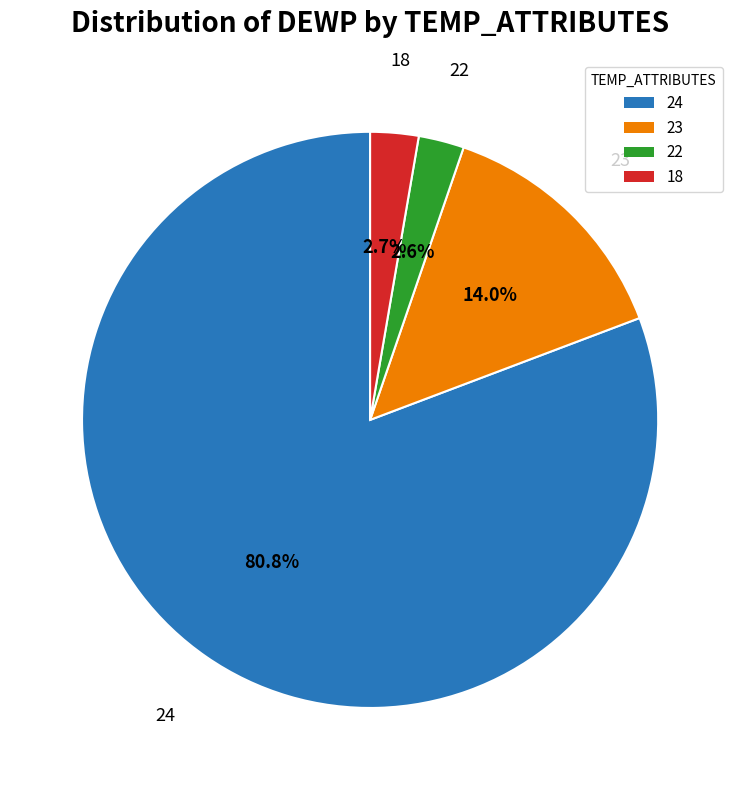

Approximately how many times larger is the value at 23 compared to 18?

5.2